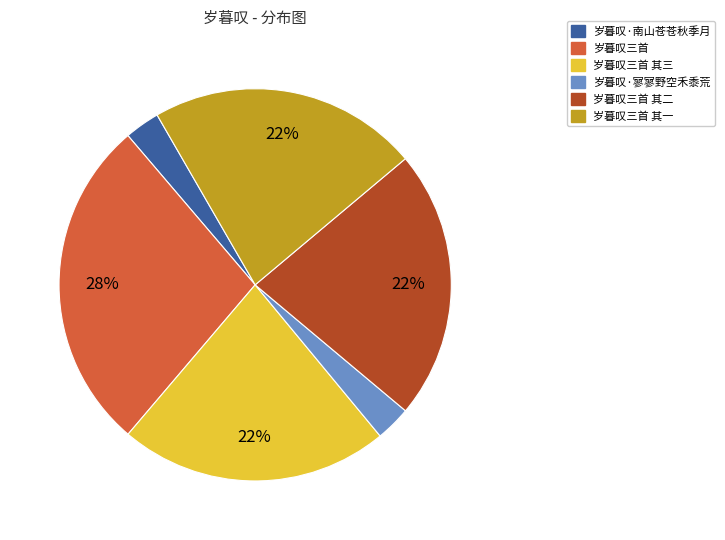

Which slice is the largest?

岁暮叹三首